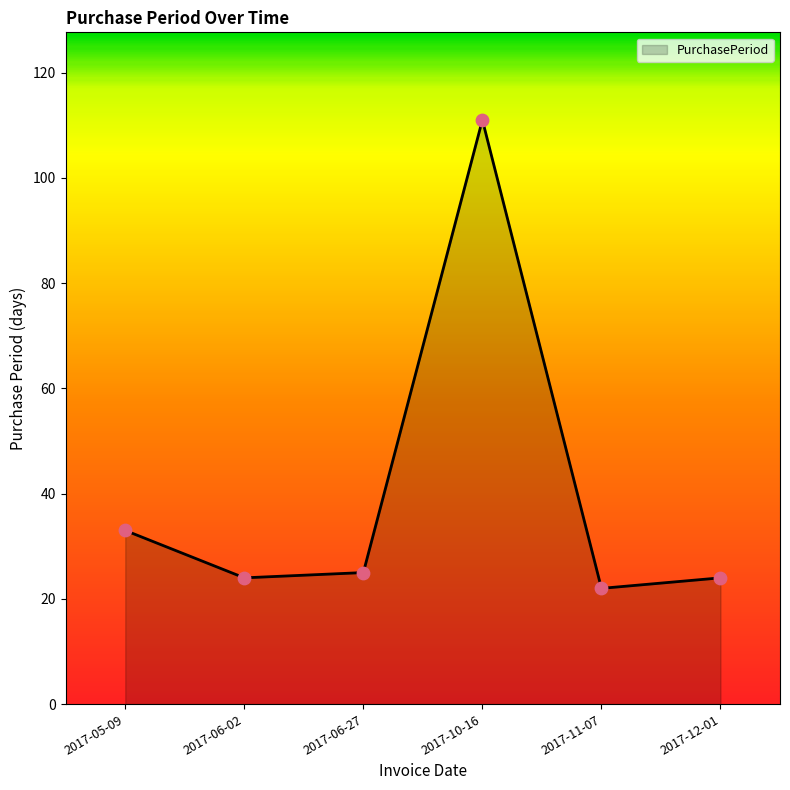

Which has a higher value, 2017-11-07 or 2017-05-09?

2017-05-09